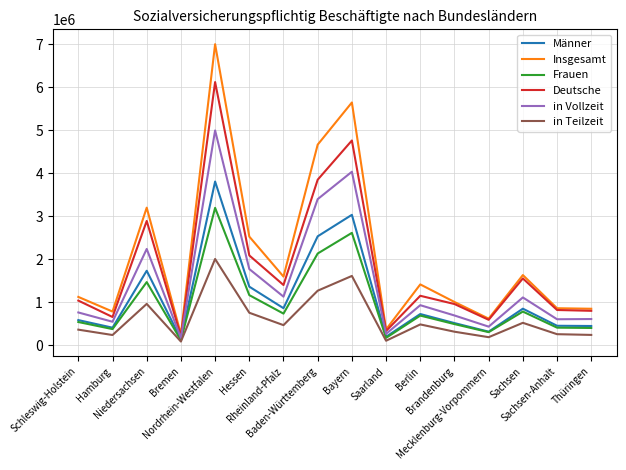

What is the sum of the in Teilzeit values at Berlin and Saarland?

587009